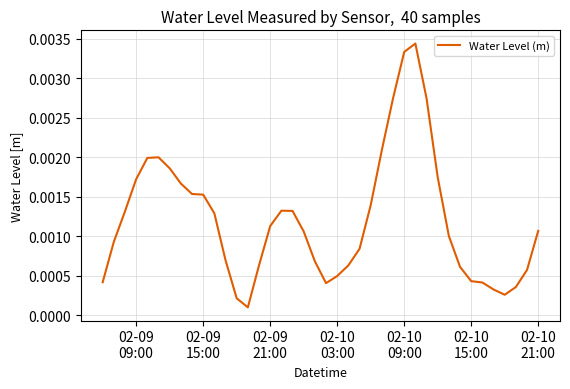

True or false: there are more than 0 points higher than both neighbors.

True